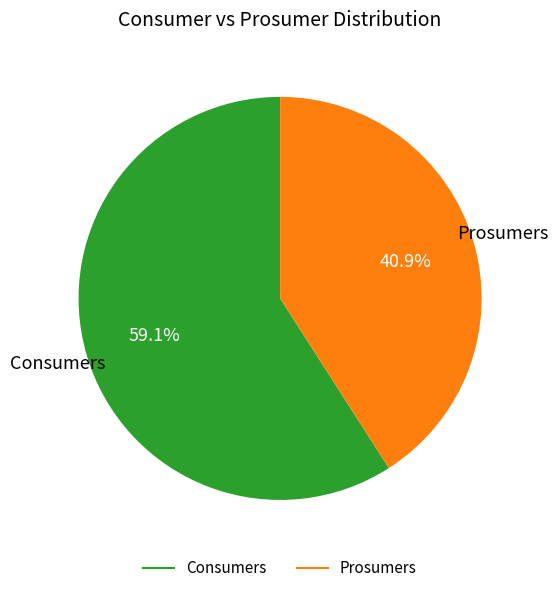

Is there a majority slice in this chart?

Yes